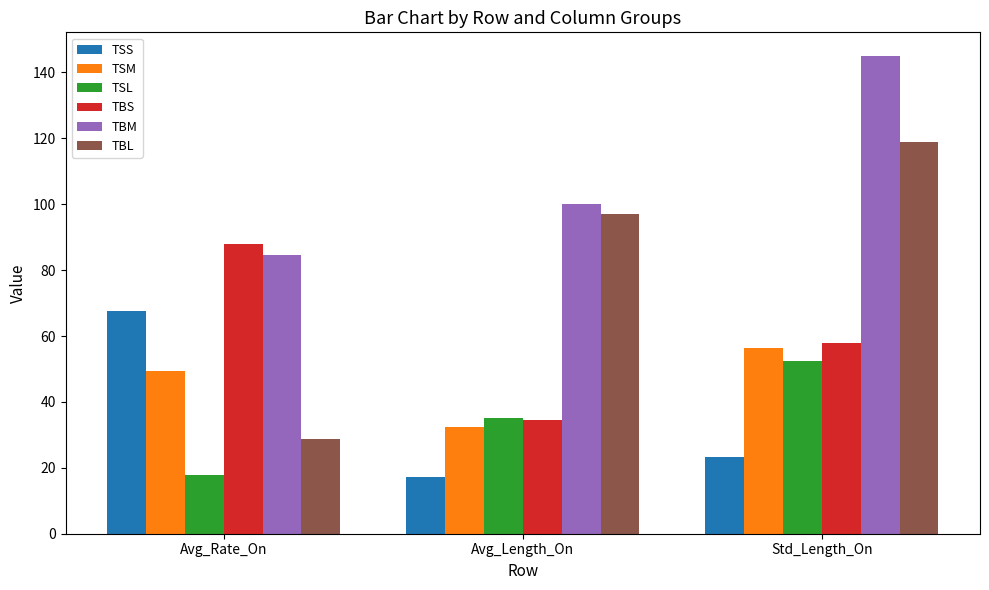

What are all the series names shown in the legend?

TSS, TSM, TSL, TBS, TBM, TBL